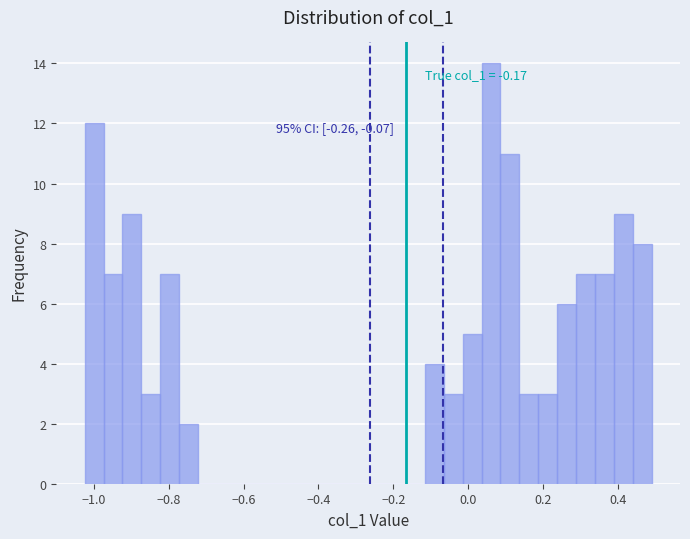

Around what value on the x-axis is the tallest bar? Give the approximate position of its centre, as read against the axis.

0.06